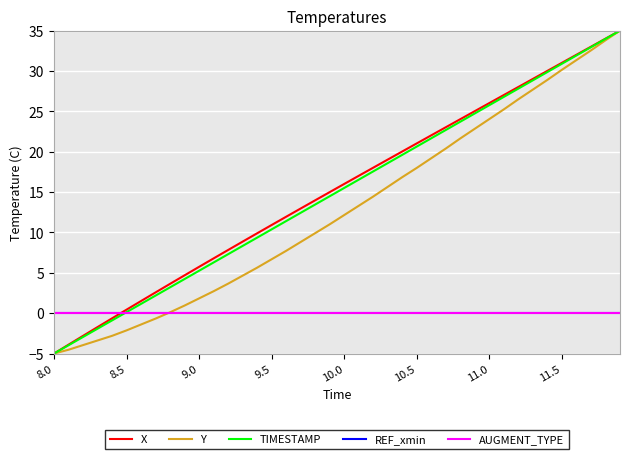

Does the chart display data point markers on the line(s)?

No